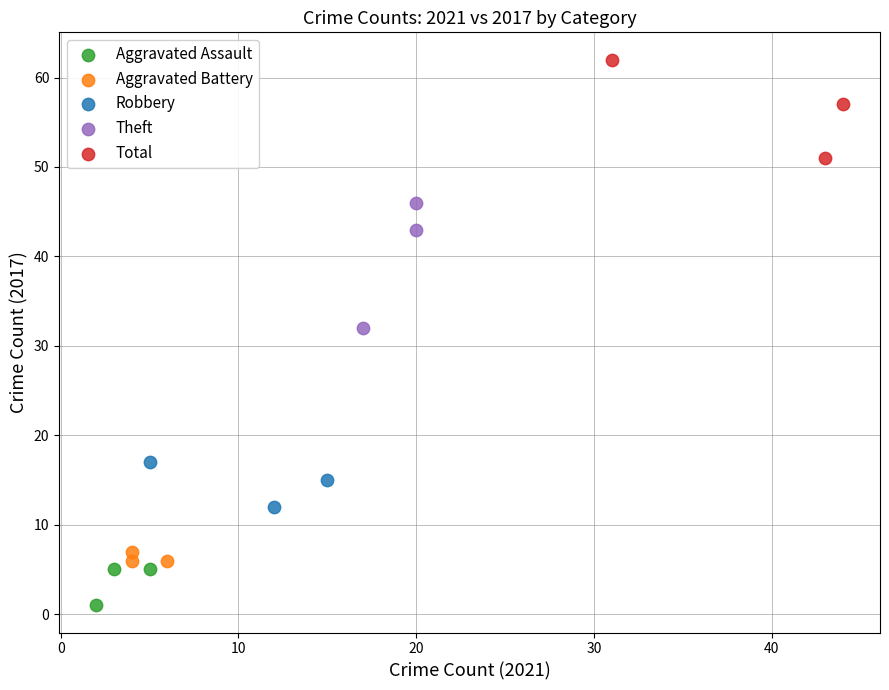

Which series has the largest Y range (max minus min)?

Theft